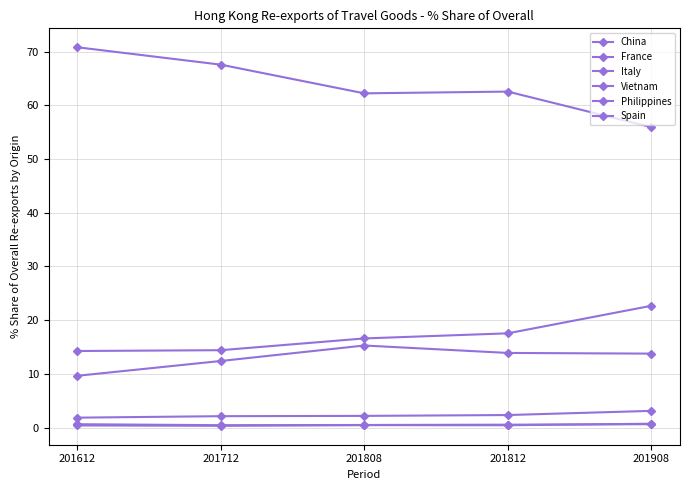

Does the chart have visible grid lines?

Yes